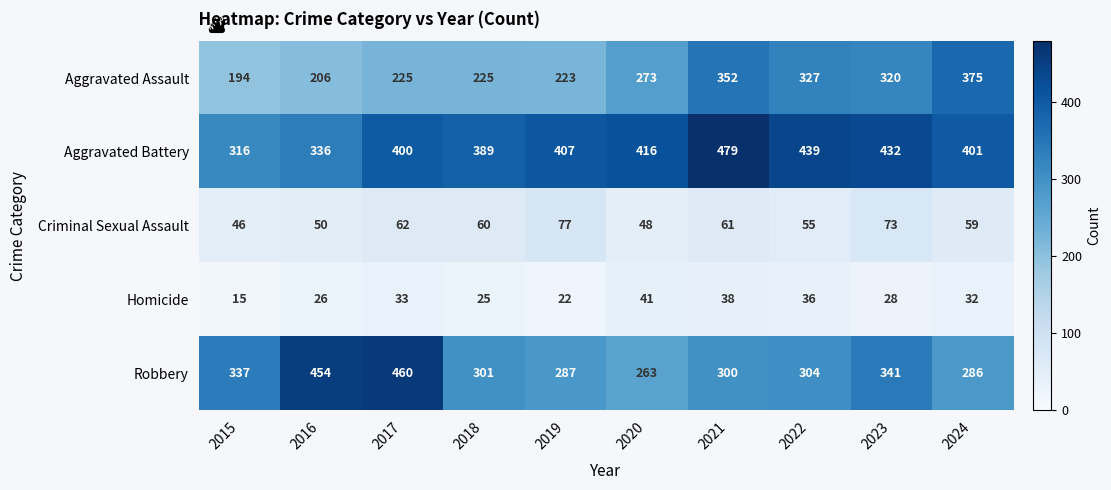

At which label does Homicide first exceed 32?

2017